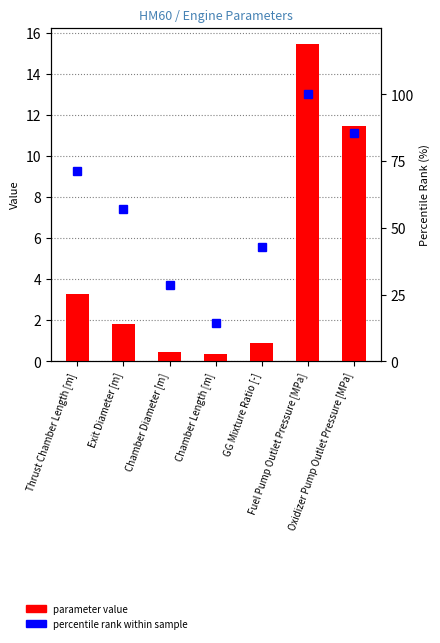

What is the sum of all percentile rank within sample values?

400.0